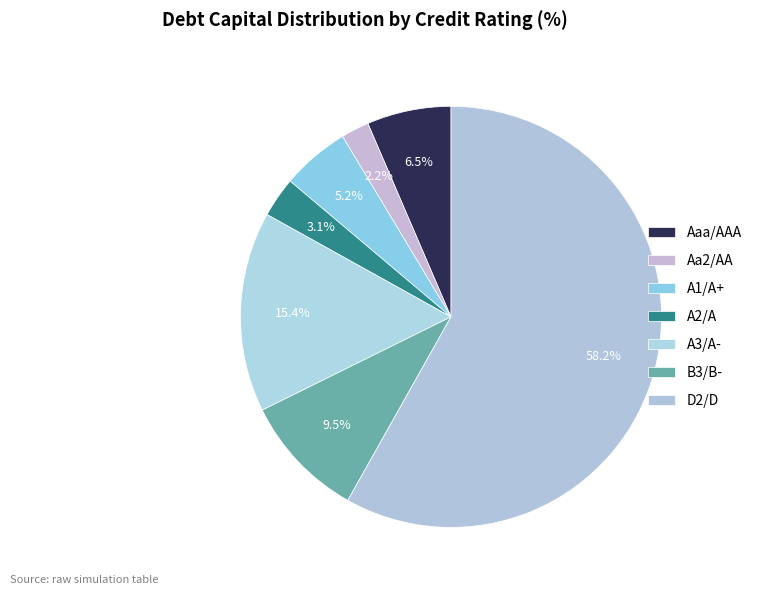

What is the largest slice in the pie chart?

D2/D